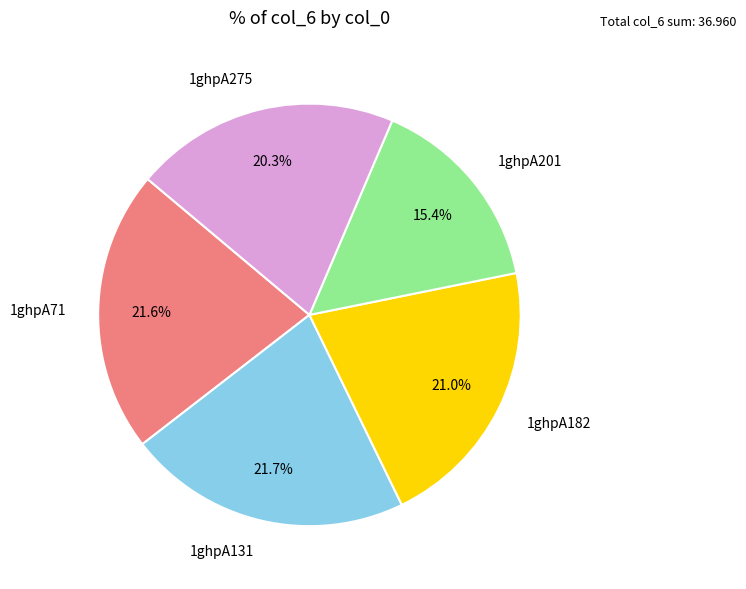

What is the ratio of the value at 1ghpA71 to the value at 1ghpA201?

1.4